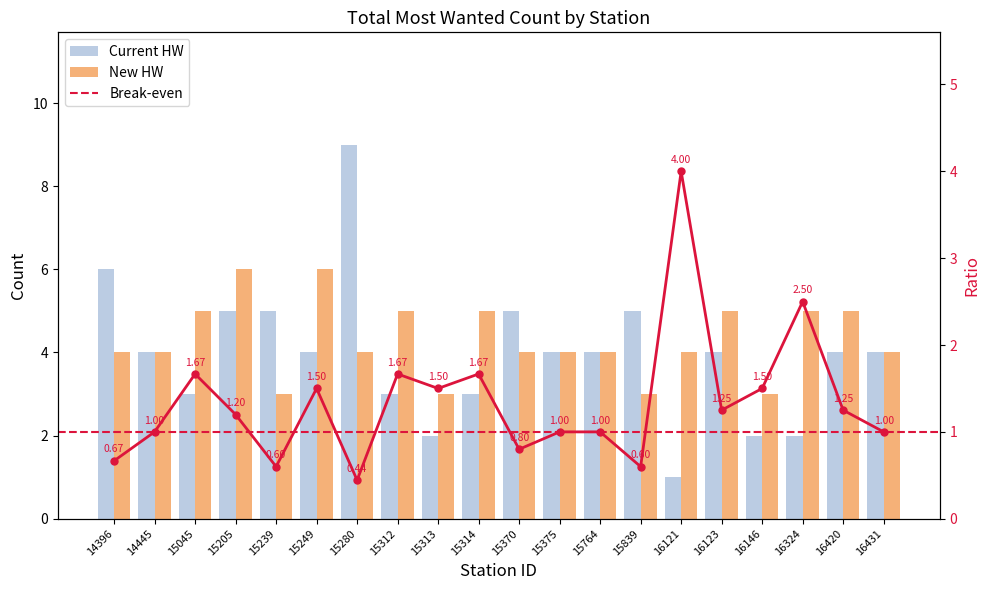

What is the spread (max minus min) of values at 15313?

1